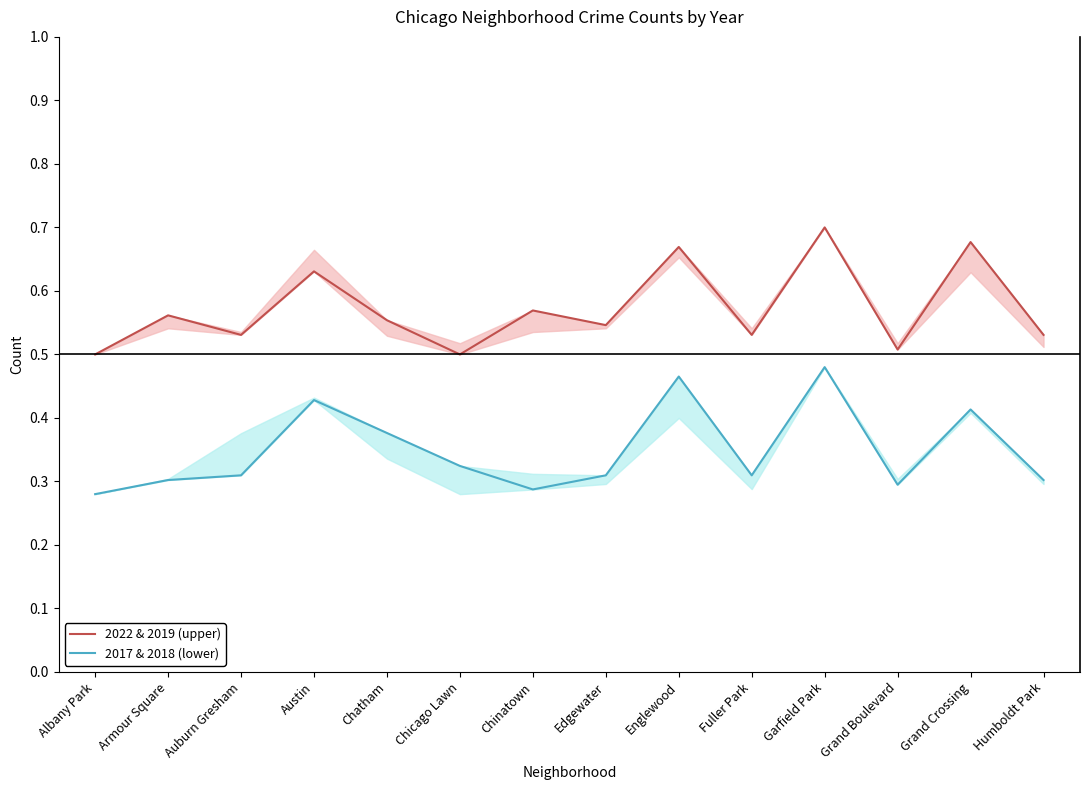

True or false: 2022 & 2019 (upper) and 2017 & 2018 (lower) intersect in this chart.

False